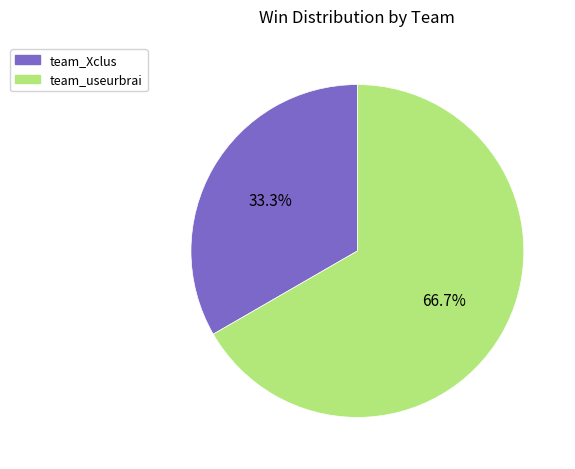

True or false: team_useurbrai accounts for 67% of the total.

True